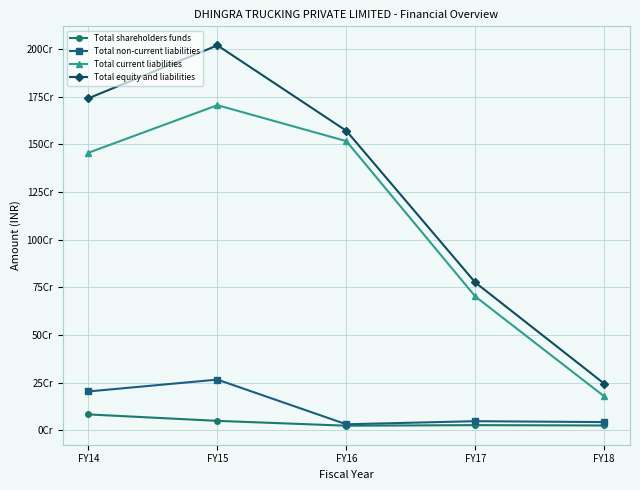

At FY15, list the series in order from largest to smallest.

Total equity and liabilities, Total current liabilities, Total non-current liabilities, Total shareholders funds